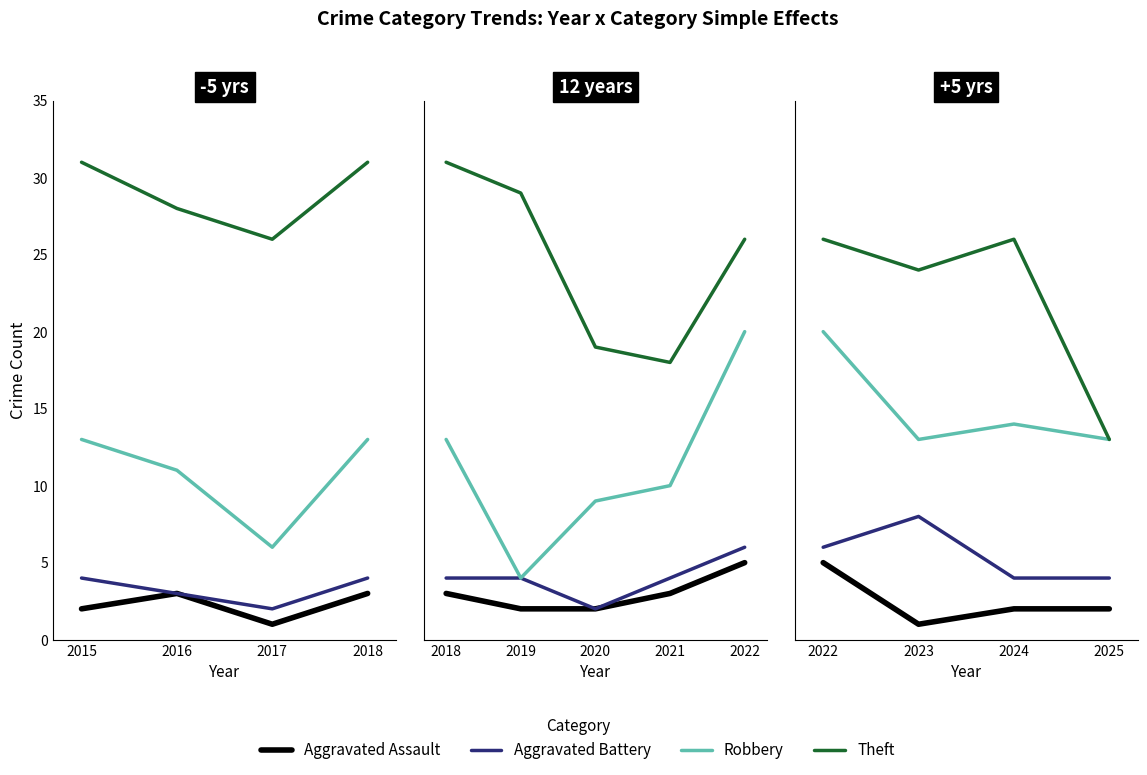

True or false: Theft and Robbery intersect in this chart.

False